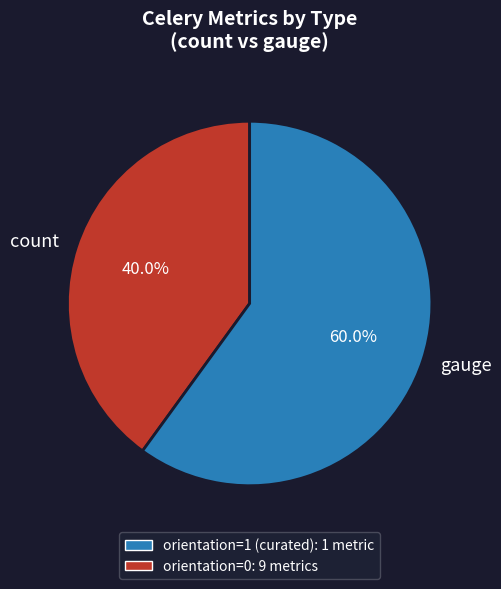

To the nearest percent, what is the average slice percentage?

50%